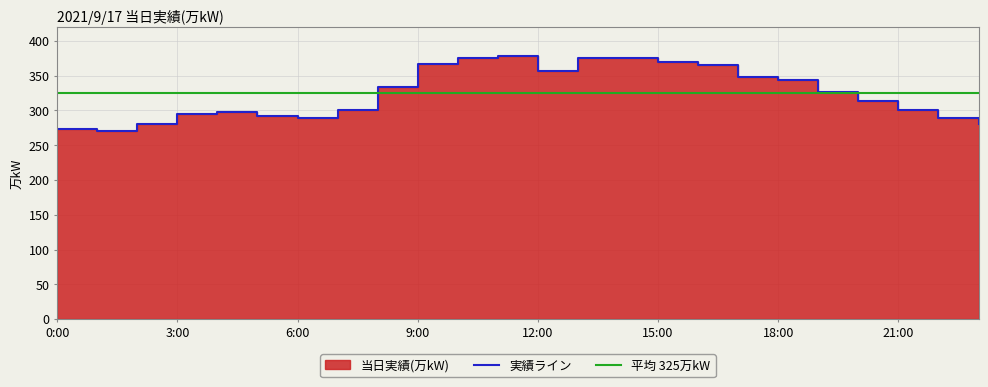

Rank the categories by value from lowest to highest.

1:00, 0:00, 2:00, 23:00, 6:00, 22:00, 5:00, 3:00, 4:00, 7:00, 21:00, 20:00, 19:00, 8:00, 18:00, 17:00, 12:00, 16:00, 9:00, 15:00, 13:00, 10:00, 14:00, 11:00